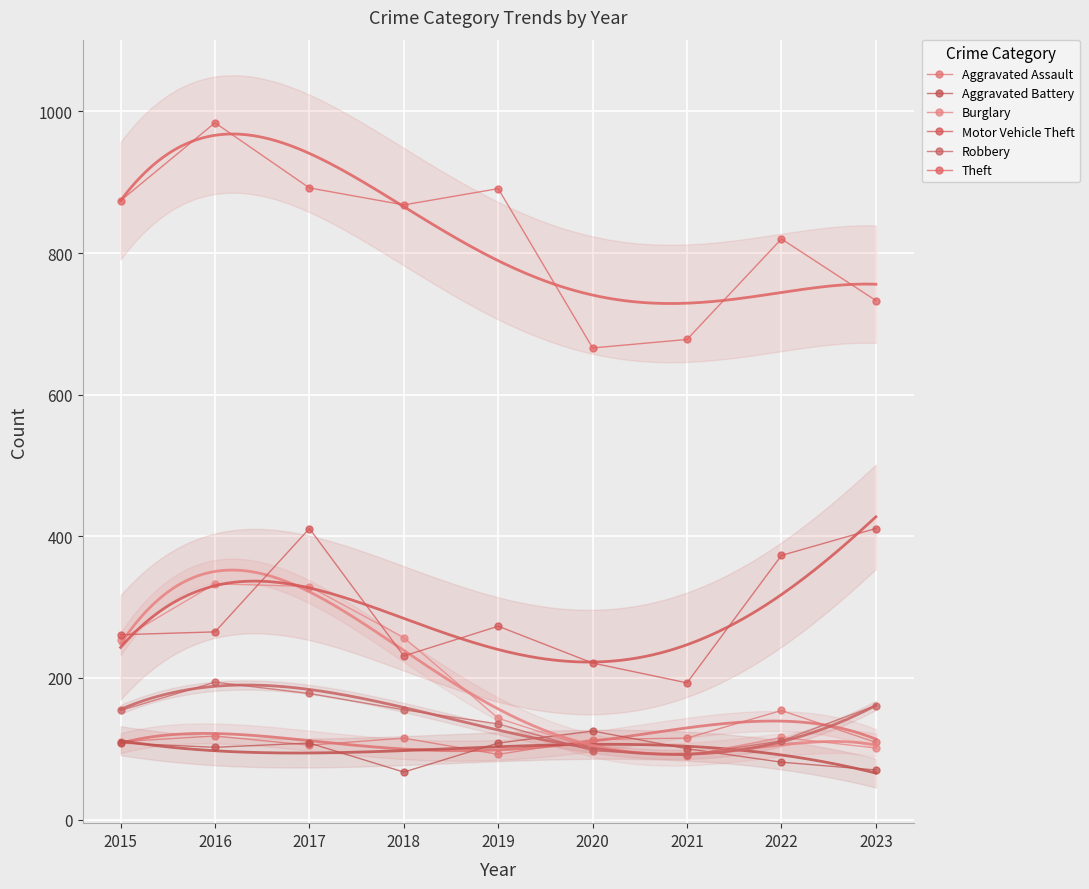

Which category has the highest value in the Aggravated Assault series?

2022